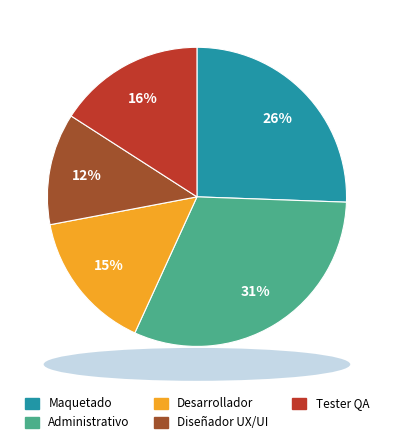

Rank the categories by value from lowest to highest.

Diseñador UX/UI, Desarrollador, Tester QA, Maquetado, Administrativo